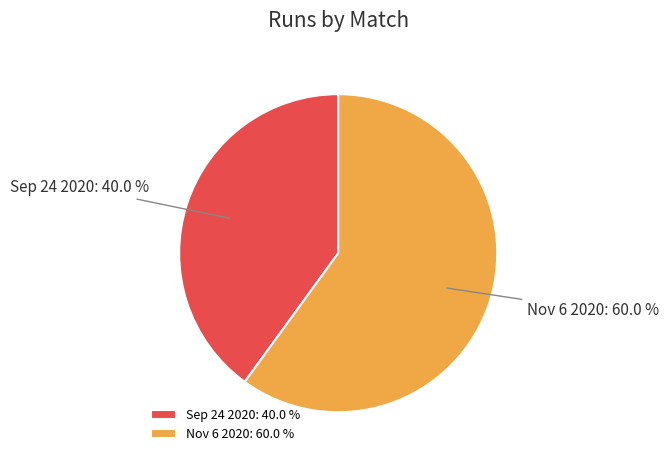

What percentage do Sep 24 2020 and Nov 6 2020 together represent?

100.0%